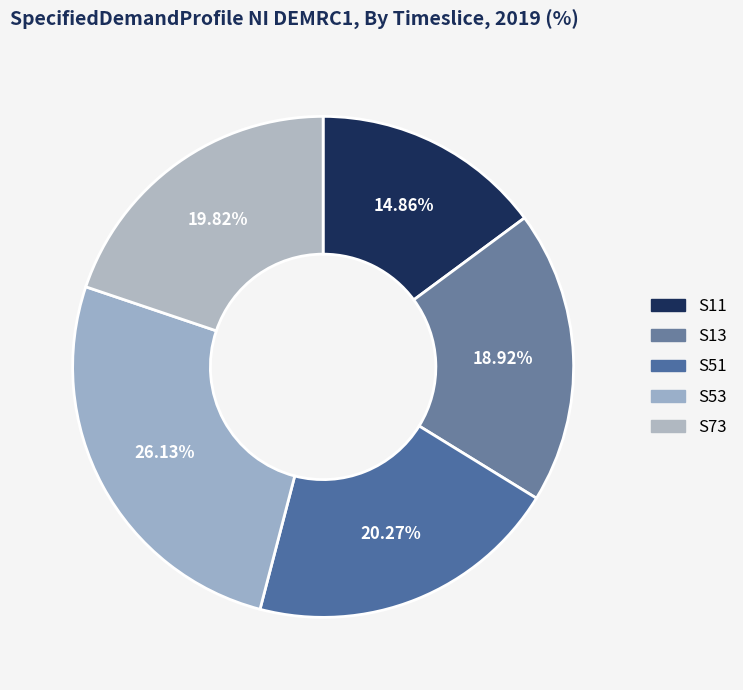

Is it true that S13 is 19% of the pie?

True